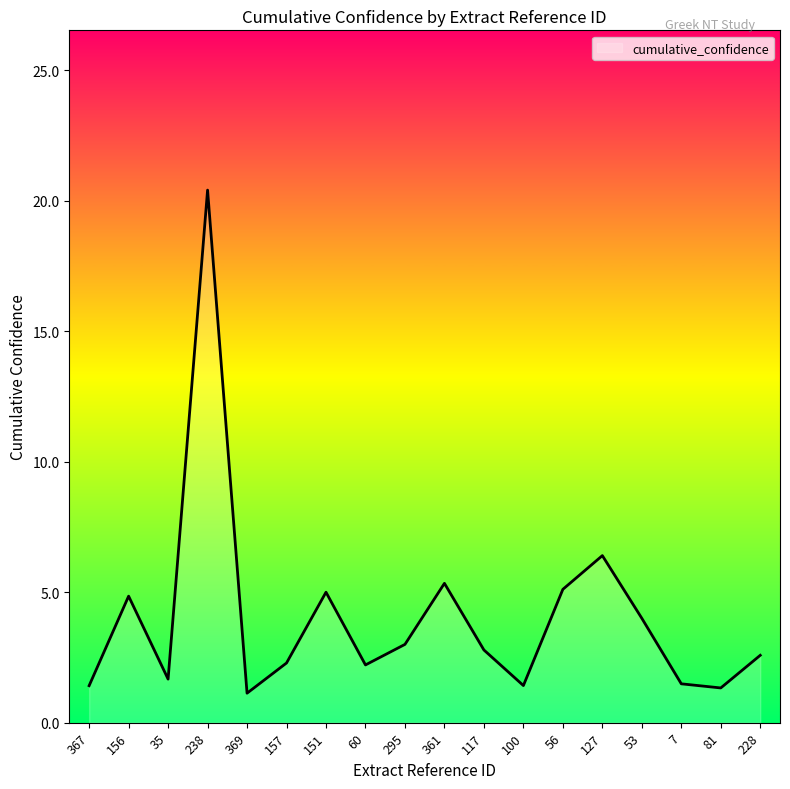

What is the maximum value shown in the chart?

20.4